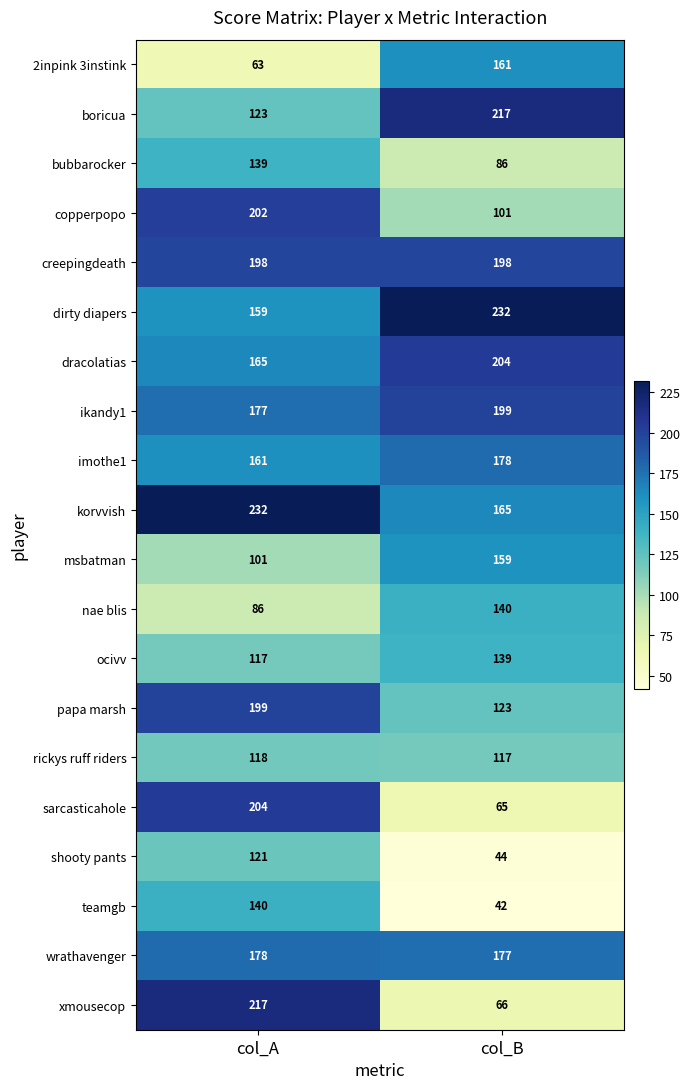

What is the difference between the maximum and minimum values in the boricua series?

94